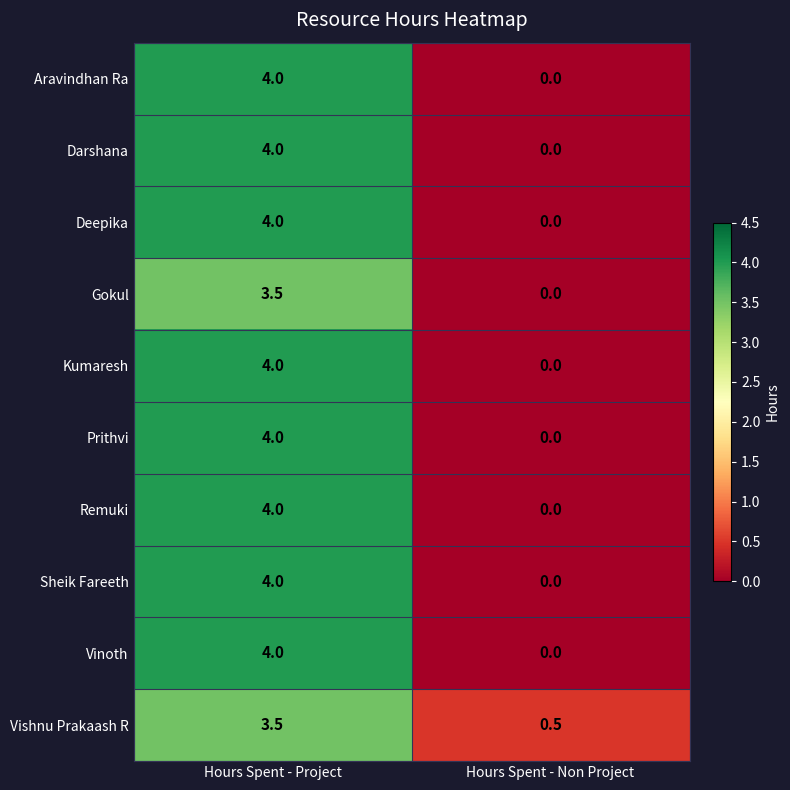

What is the average value of the Vishnu Prakaash R series?

2.0